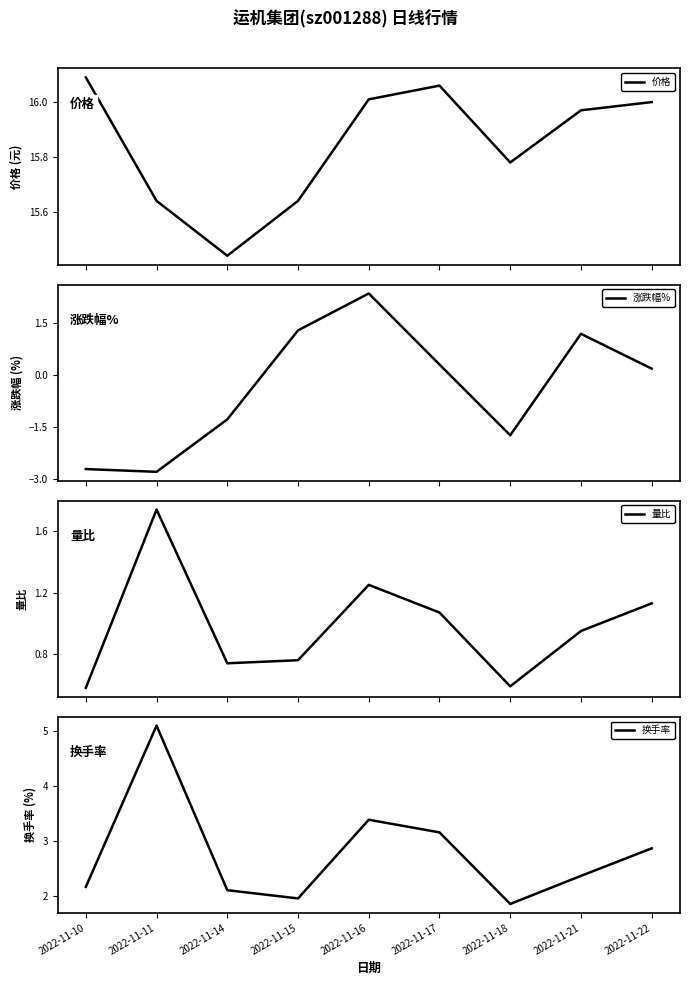

What is the sum of all 量比 values?

8.8